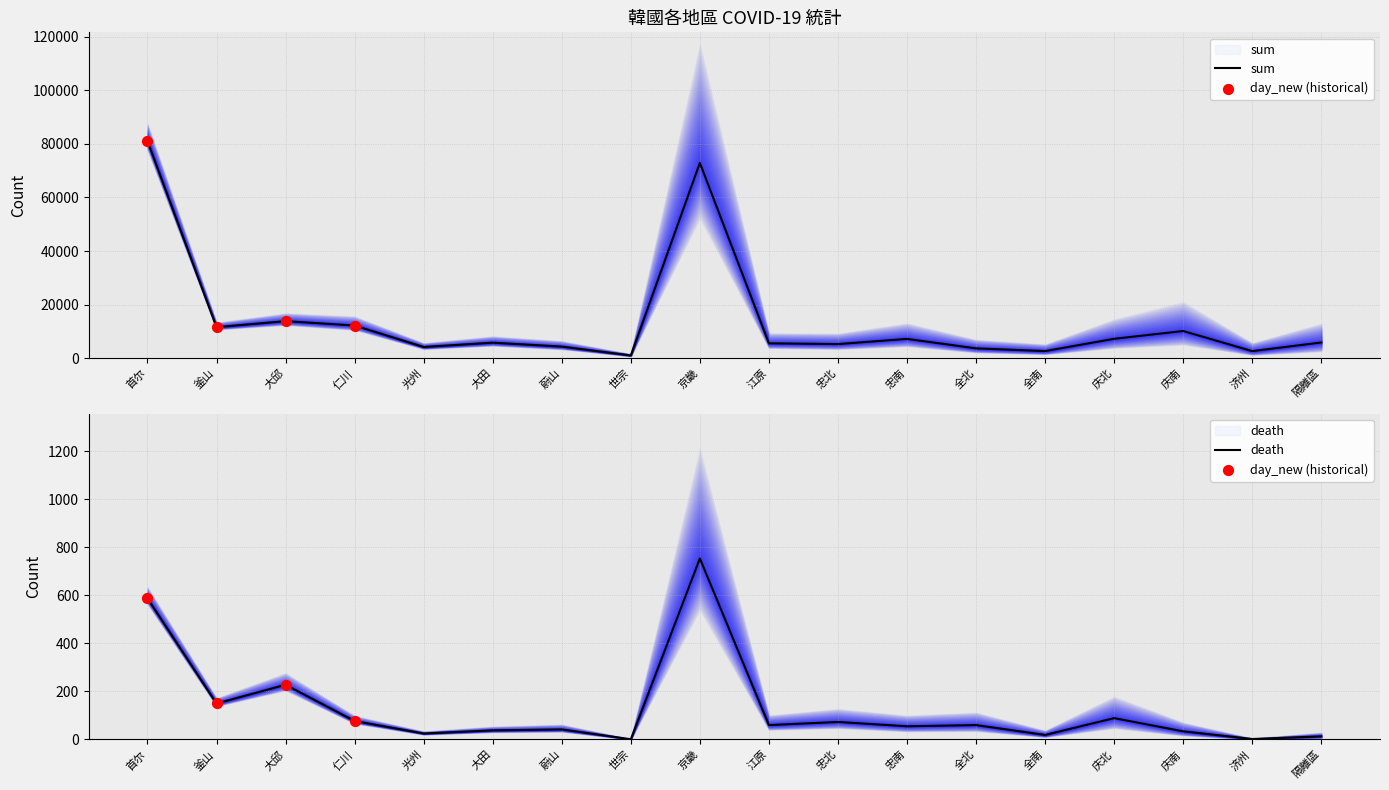

Which series reaches the maximum Y coordinate?

sum